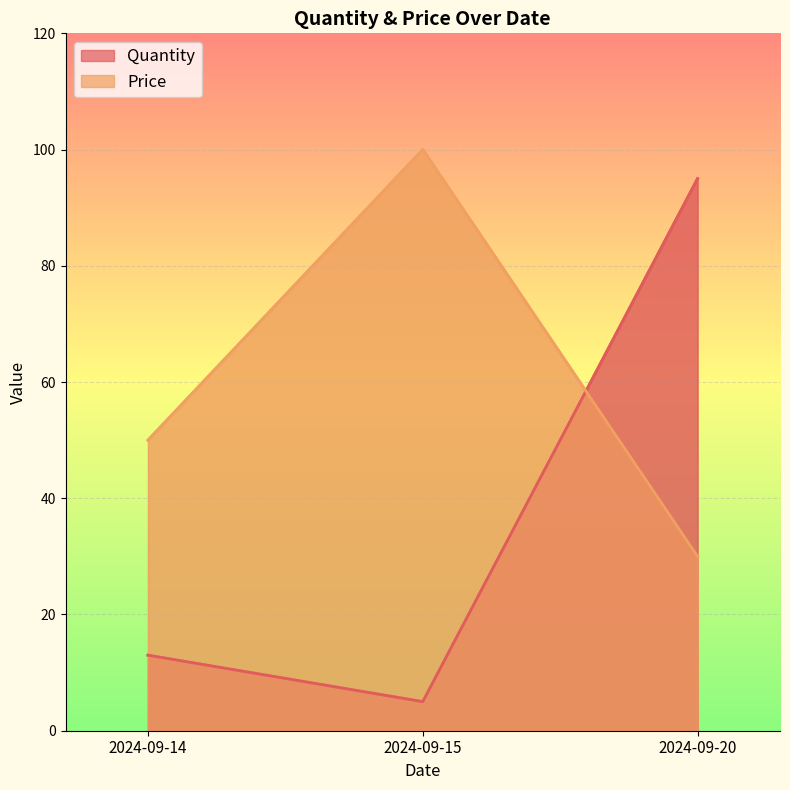

What is the value of the Price point at the 1st from the left?

50